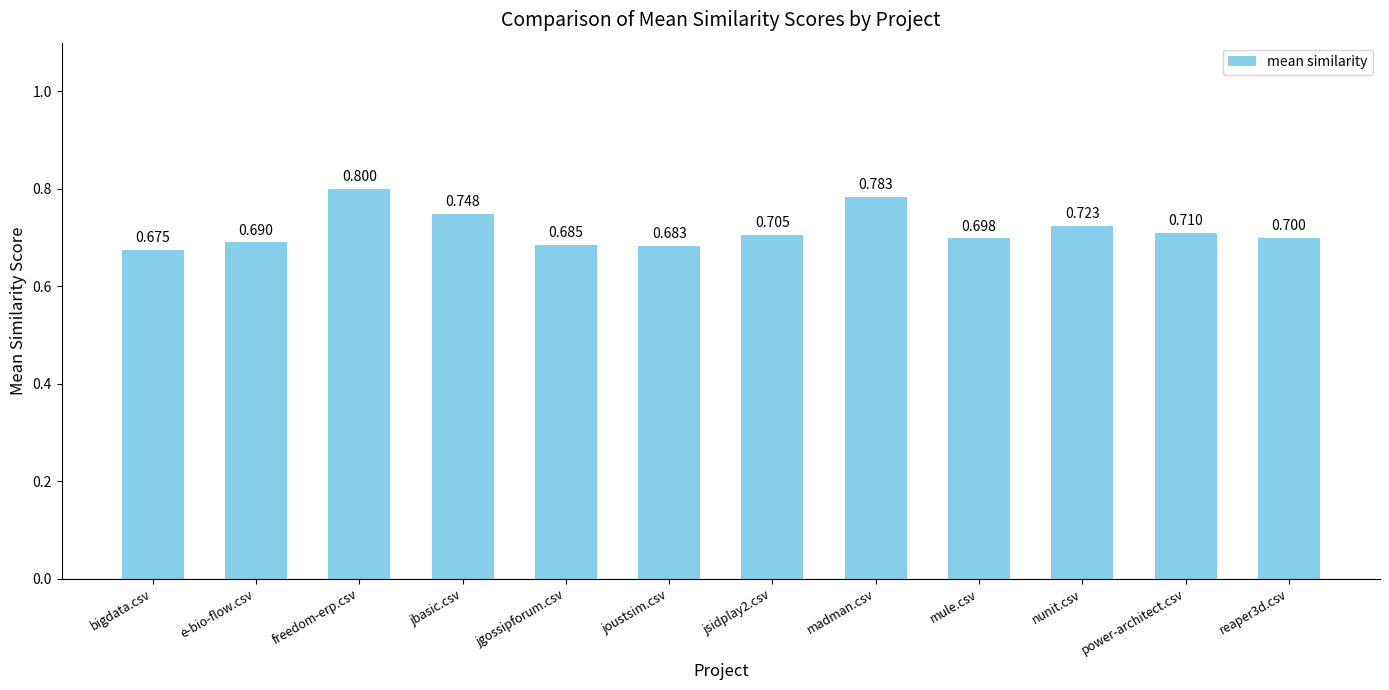

Does the chart contain any negative values?

No